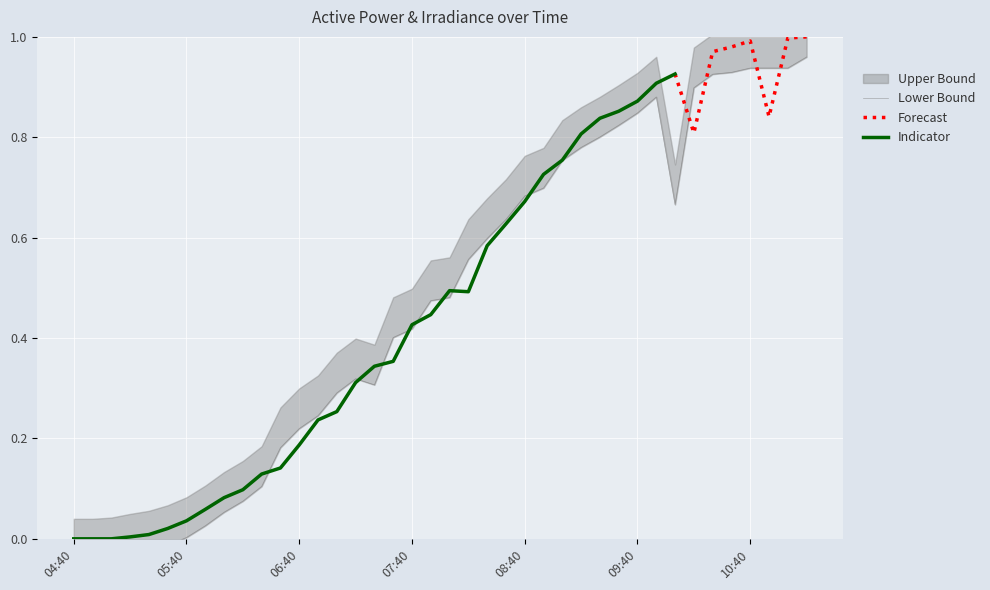

What is the sum of the values at 07:30 and 06:40?

0.6